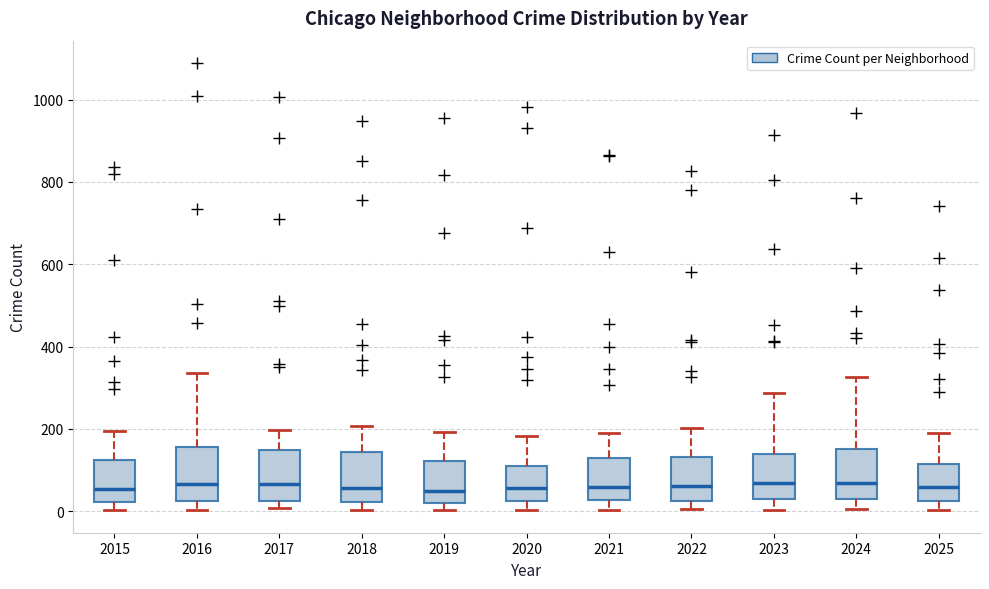

Reading left to right, transcribe this box plot: for each box, give where its median line is, the range the box spans, and where its two whiskers end, as read against the y-axis. The values are not printed on the chart, so give them approximately, as read against the axis.

2015: median 60, box 20 to 120, whiskers 0 to 200
2016: median 60, box 20 to 160, whiskers 0 to 340
2017: median 60, box 20 to 140, whiskers 0 to 200
2018: median 60, box 20 to 140, whiskers 0 to 200
2019: median 40, box 20 to 120, whiskers 0 to 200
2020: median 60, box 20 to 120, whiskers 0 to 180
2021: median 60, box 20 to 120, whiskers 0 to 200
2022: median 60, box 20 to 140, whiskers 0 to 200
2023: median 60, box 20 to 140, whiskers 0 to 280
2024: median 60, box 40 to 160, whiskers 0 to 320
2025: median 60, box 20 to 120, whiskers 0 to 200